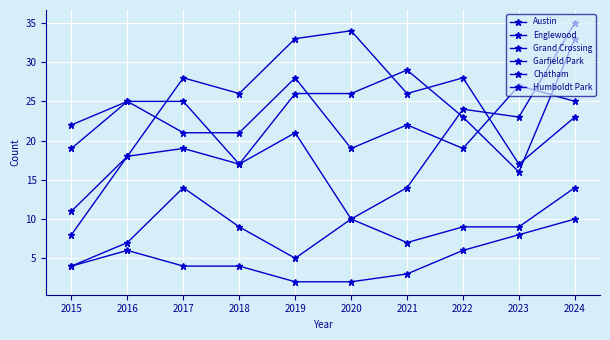

True or false: Garfield Park has a value of 23 at 2024.

True